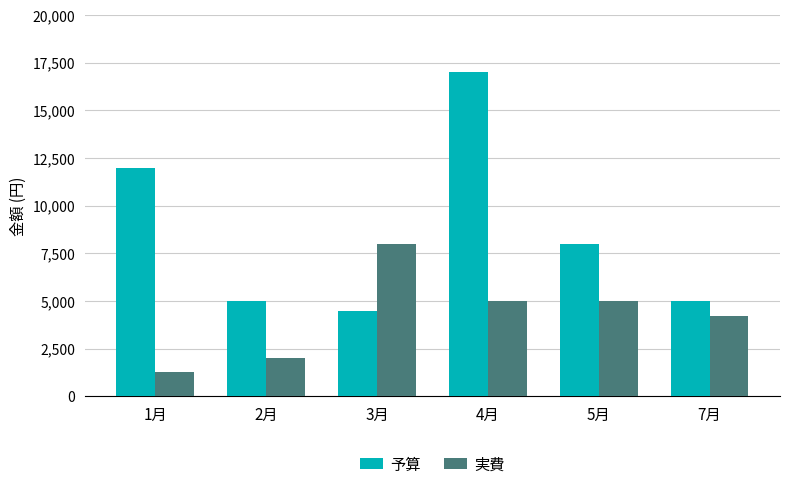

What is the average value of the 実費 series?

4249